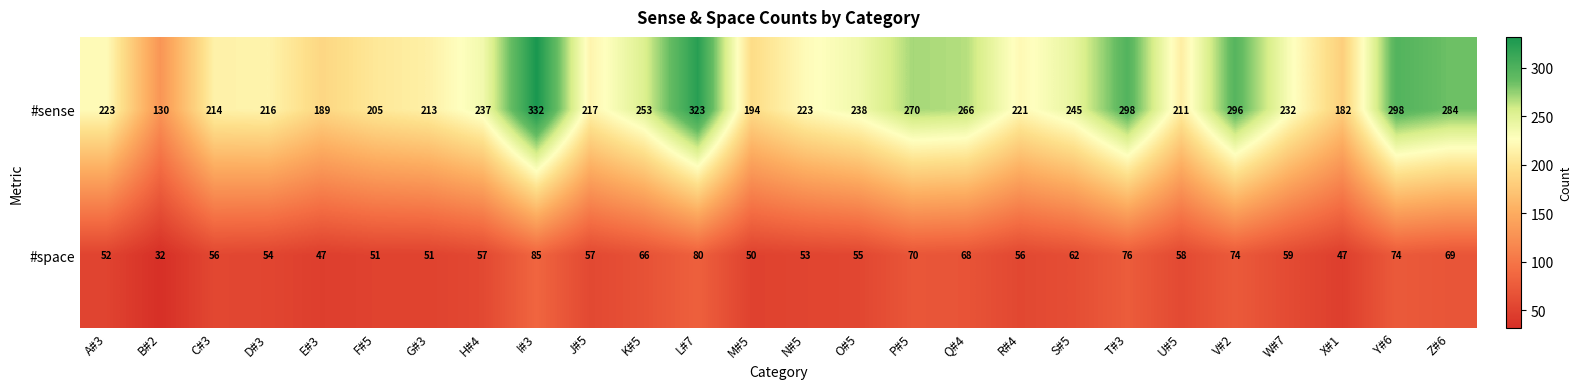

How many values in the #space series are below 57?

12